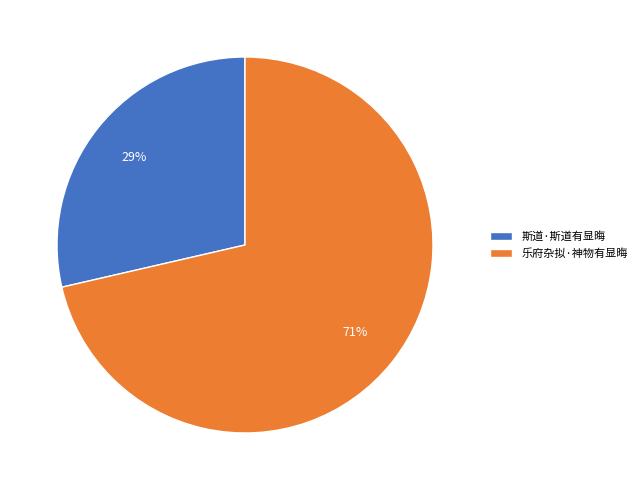

What is the ratio of the value at 斯道·斯道有显晦 to the value at 乐府杂拟·神物有显晦?

0.4